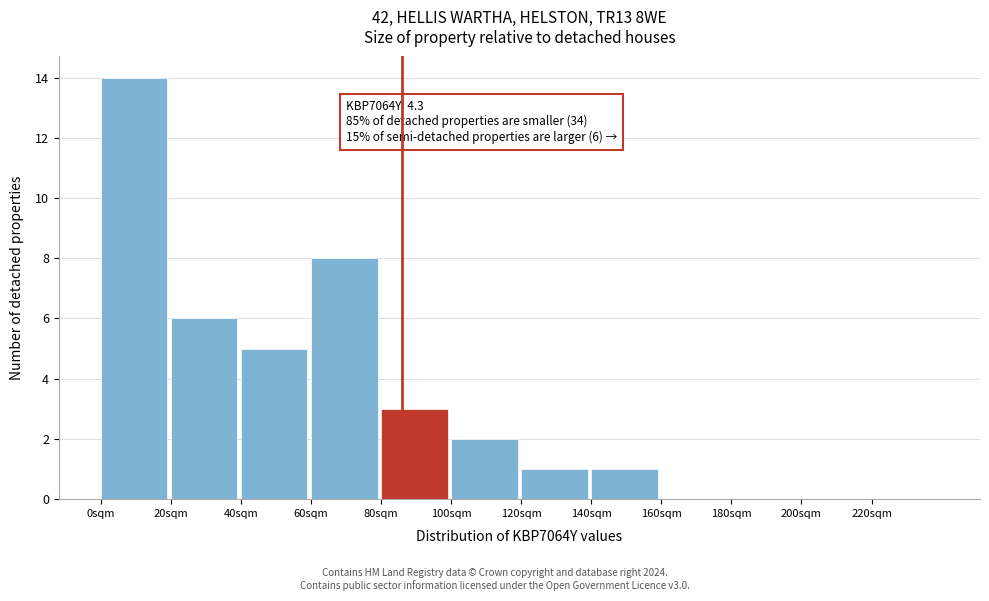

Reading left to right, what are all the values shown in this chart?

0sqm=14	20sqm=6	40sqm=5	60sqm=8	80sqm=3	100sqm=2	120sqm=1	140sqm=1	160sqm=0	180sqm=0	200sqm=0	220sqm=0